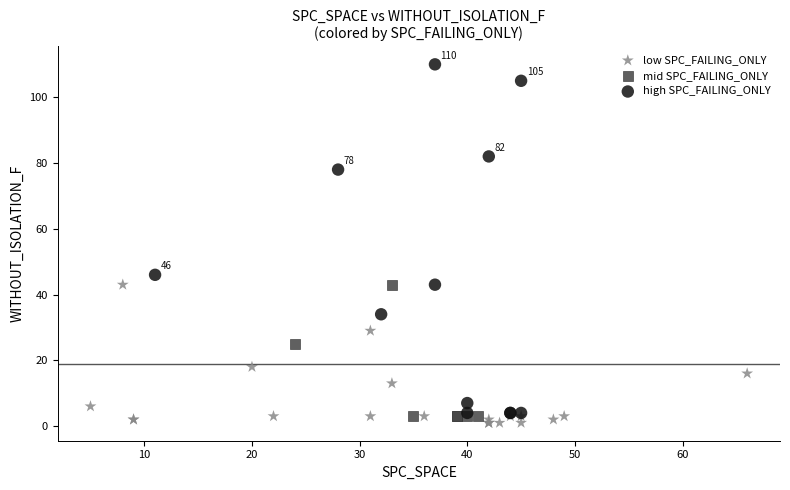

Which series contains the highest Y value?

high SPC_FAILING_ONLY